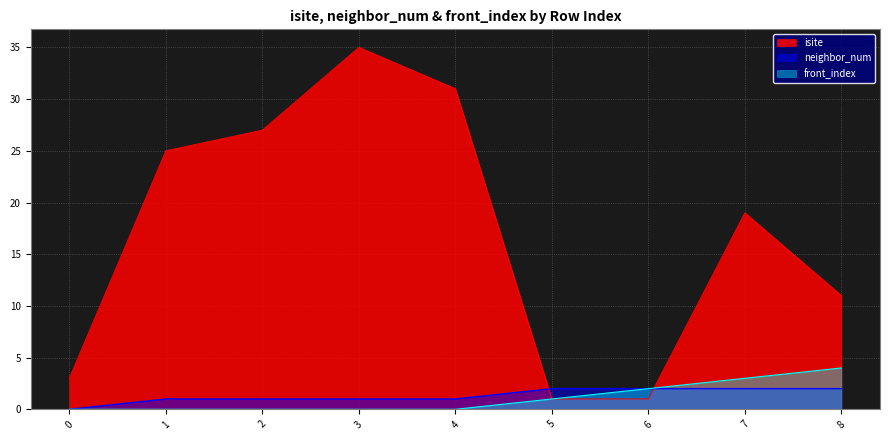

How many neighbor_num values are between 1 and 2?

8